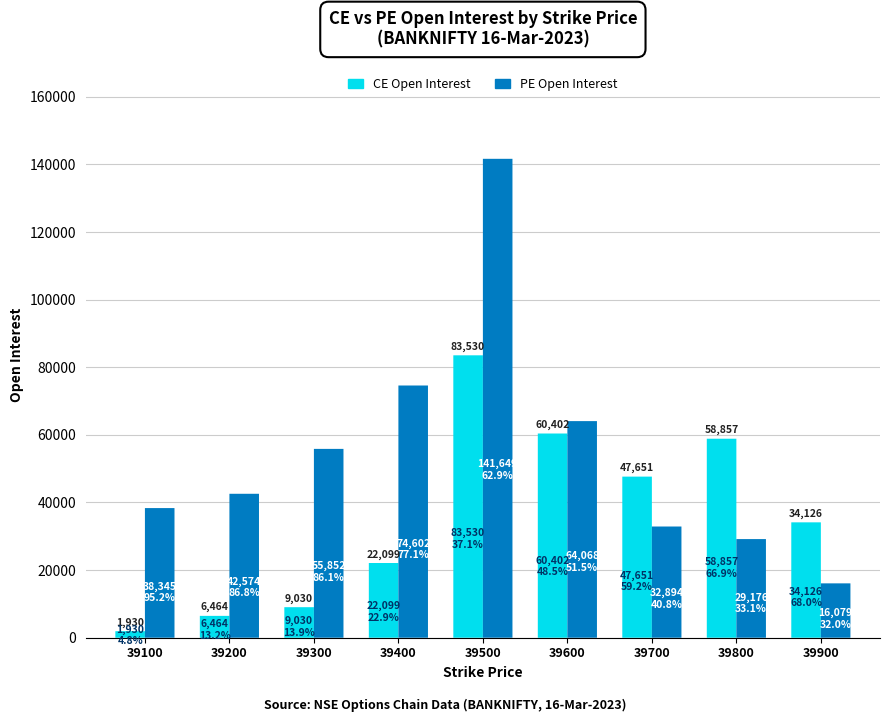

What is the highest value of the CE.openInterest series?

83530